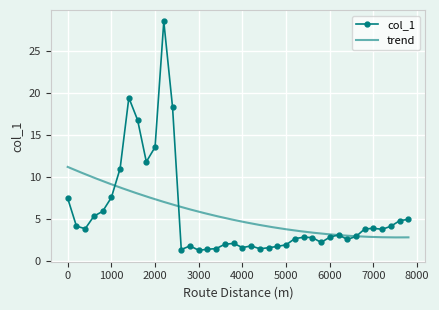

Rank the categories by value from highest to lowest.

2200, 1400, 2400, 1600, 2000, 1800, 1200, 1000, 0, 800, 600, 7800, 7600, 200, 7400, 7000, 400, 6800, 7200, 6200, 6600, 6000, 5400, 5600, 5200, 6400, 5800, 3800, 3600, 5000, 2800, 4200, 4800, 4000, 4600, 3400, 4400, 3200, 2600, 3000